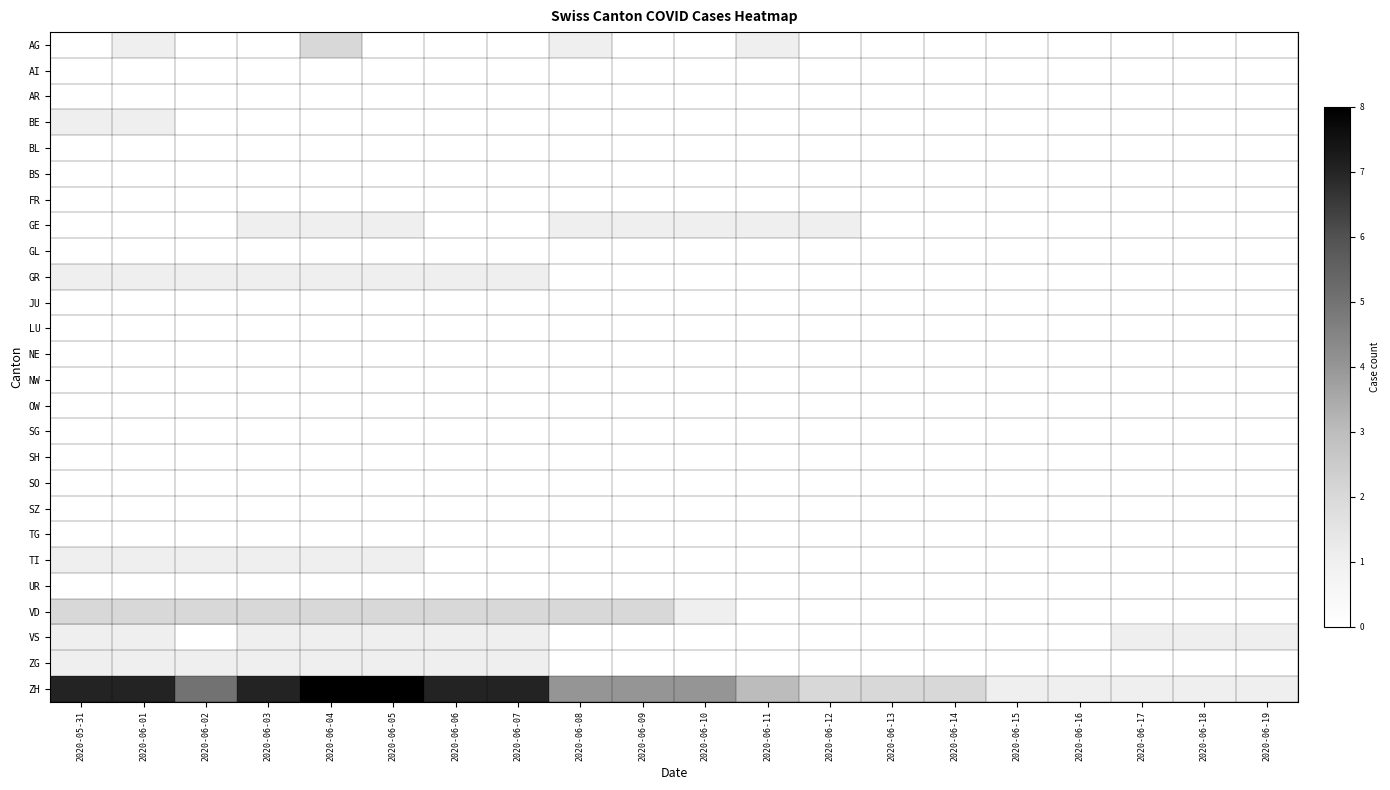

Reading right to left, transcribe all the data shown in this chart.

AG: 2020-06-19=0	2020-06-18=0	2020-06-17=0	2020-06-16=0	2020-06-15=0	2020-06-14=0	2020-06-13=0	2020-06-12=0	2020-06-11=1	2020-06-10=0	2020-06-09=0	2020-06-08=1	2020-06-07=0	2020-06-06=0	2020-06-05=0	2020-06-04=2	2020-06-03=0	2020-06-02=0	2020-06-01=1	2020-05-31=0
AI: 2020-06-19=0	2020-06-18=0	2020-06-17=0	2020-06-16=0	2020-06-15=0	2020-06-14=0	2020-06-13=0	2020-06-12=0	2020-06-11=0	2020-06-10=0	2020-06-09=0	2020-06-08=0	2020-06-07=0	2020-06-06=0	2020-06-05=0	2020-06-04=0	2020-06-03=0	2020-06-02=0	2020-06-01=0	2020-05-31=0
AR: 2020-06-19=0	2020-06-18=0	2020-06-17=0	2020-06-16=0	2020-06-15=0	2020-06-14=0	2020-06-13=0	2020-06-12=0	2020-06-11=0	2020-06-10=0	2020-06-09=0	2020-06-08=0	2020-06-07=0	2020-06-06=0	2020-06-05=0	2020-06-04=0	2020-06-03=0	2020-06-02=0	2020-06-01=0	2020-05-31=0
BE: 2020-06-19=0	2020-06-18=0	2020-06-17=0	2020-06-16=0	2020-06-15=0	2020-06-14=0	2020-06-13=0	2020-06-12=0	2020-06-11=0	2020-06-10=0	2020-06-09=0	2020-06-08=0	2020-06-07=0	2020-06-06=0	2020-06-05=0	2020-06-04=0	2020-06-03=0	2020-06-02=0	2020-06-01=1	2020-05-31=1
BL: 2020-06-19=0	2020-06-18=0	2020-06-17=0	2020-06-16=0	2020-06-15=0	2020-06-14=0	2020-06-13=0	2020-06-12=0	2020-06-11=0	2020-06-10=0	2020-06-09=0	2020-06-08=0	2020-06-07=0	2020-06-06=0	2020-06-05=0	2020-06-04=0	2020-06-03=0	2020-06-02=0	2020-06-01=0	2020-05-31=0
BS: 2020-06-19=0	2020-06-18=0	2020-06-17=0	2020-06-16=0	2020-06-15=0	2020-06-14=0	2020-06-13=0	2020-06-12=0	2020-06-11=0	2020-06-10=0	2020-06-09=0	2020-06-08=0	2020-06-07=0	2020-06-06=0	2020-06-05=0	2020-06-04=0	2020-06-03=0	2020-06-02=0	2020-06-01=0	2020-05-31=0
FR: 2020-06-19=0	2020-06-18=0	2020-06-17=0	2020-06-16=0	2020-06-15=0	2020-06-14=0	2020-06-13=0	2020-06-12=0	2020-06-11=0	2020-06-10=0	2020-06-09=0	2020-06-08=0	2020-06-07=0	2020-06-06=0	2020-06-05=0	2020-06-04=0	2020-06-03=0	2020-06-02=0	2020-06-01=0	2020-05-31=0
GE: 2020-06-19=0	2020-06-18=0	2020-06-17=0	2020-06-16=0	2020-06-15=0	2020-06-14=0	2020-06-13=0	2020-06-12=1	2020-06-11=1	2020-06-10=1	2020-06-09=1	2020-06-08=1	2020-06-07=0	2020-06-06=0	2020-06-05=1	2020-06-04=1	2020-06-03=1	2020-06-02=0	2020-06-01=0	2020-05-31=0
GL: 2020-06-19=0	2020-06-18=0	2020-06-17=0	2020-06-16=0	2020-06-15=0	2020-06-14=0	2020-06-13=0	2020-06-12=0	2020-06-11=0	2020-06-10=0	2020-06-09=0	2020-06-08=0	2020-06-07=0	2020-06-06=0	2020-06-05=0	2020-06-04=0	2020-06-03=0	2020-06-02=0	2020-06-01=0	2020-05-31=0
GR: 2020-06-19=0	2020-06-18=0	2020-06-17=0	2020-06-16=0	2020-06-15=0	2020-06-14=0	2020-06-13=0	2020-06-12=0	2020-06-11=0	2020-06-10=0	2020-06-09=0	2020-06-08=0	2020-06-07=1	2020-06-06=1	2020-06-05=1	2020-06-04=1	2020-06-03=1	2020-06-02=1	2020-06-01=1	2020-05-31=1
JU: 2020-06-19=0	2020-06-18=0	2020-06-17=0	2020-06-16=0	2020-06-15=0	2020-06-14=0	2020-06-13=0	2020-06-12=0	2020-06-11=0	2020-06-10=0	2020-06-09=0	2020-06-08=0	2020-06-07=0	2020-06-06=0	2020-06-05=0	2020-06-04=0	2020-06-03=0	2020-06-02=0	2020-06-01=0	2020-05-31=0
LU: 2020-06-19=0	2020-06-18=0	2020-06-17=0	2020-06-16=0	2020-06-15=0	2020-06-14=0	2020-06-13=0	2020-06-12=0	2020-06-11=0	2020-06-10=0	2020-06-09=0	2020-06-08=0	2020-06-07=0	2020-06-06=0	2020-06-05=0	2020-06-04=0	2020-06-03=0	2020-06-02=0	2020-06-01=0	2020-05-31=0
NE: 2020-06-19=0	2020-06-18=0	2020-06-17=0	2020-06-16=0	2020-06-15=0	2020-06-14=0	2020-06-13=0	2020-06-12=0	2020-06-11=0	2020-06-10=0	2020-06-09=0	2020-06-08=0	2020-06-07=0	2020-06-06=0	2020-06-05=0	2020-06-04=0	2020-06-03=0	2020-06-02=0	2020-06-01=0	2020-05-31=0
NW: 2020-06-19=0	2020-06-18=0	2020-06-17=0	2020-06-16=0	2020-06-15=0	2020-06-14=0	2020-06-13=0	2020-06-12=0	2020-06-11=0	2020-06-10=0	2020-06-09=0	2020-06-08=0	2020-06-07=0	2020-06-06=0	2020-06-05=0	2020-06-04=0	2020-06-03=0	2020-06-02=0	2020-06-01=0	2020-05-31=0
OW: 2020-06-19=0	2020-06-18=0	2020-06-17=0	2020-06-16=0	2020-06-15=0	2020-06-14=0	2020-06-13=0	2020-06-12=0	2020-06-11=0	2020-06-10=0	2020-06-09=0	2020-06-08=0	2020-06-07=0	2020-06-06=0	2020-06-05=0	2020-06-04=0	2020-06-03=0	2020-06-02=0	2020-06-01=0	2020-05-31=0
SG: 2020-06-19=0	2020-06-18=0	2020-06-17=0	2020-06-16=0	2020-06-15=0	2020-06-14=0	2020-06-13=0	2020-06-12=0	2020-06-11=0	2020-06-10=0	2020-06-09=0	2020-06-08=0	2020-06-07=0	2020-06-06=0	2020-06-05=0	2020-06-04=0	2020-06-03=0	2020-06-02=0	2020-06-01=0	2020-05-31=0
SH: 2020-06-19=0	2020-06-18=0	2020-06-17=0	2020-06-16=0	2020-06-15=0	2020-06-14=0	2020-06-13=0	2020-06-12=0	2020-06-11=0	2020-06-10=0	2020-06-09=0	2020-06-08=0	2020-06-07=0	2020-06-06=0	2020-06-05=0	2020-06-04=0	2020-06-03=0	2020-06-02=0	2020-06-01=0	2020-05-31=0
SO: 2020-06-19=0	2020-06-18=0	2020-06-17=0	2020-06-16=0	2020-06-15=0	2020-06-14=0	2020-06-13=0	2020-06-12=0	2020-06-11=0	2020-06-10=0	2020-06-09=0	2020-06-08=0	2020-06-07=0	2020-06-06=0	2020-06-05=0	2020-06-04=0	2020-06-03=0	2020-06-02=0	2020-06-01=0	2020-05-31=0
SZ: 2020-06-19=0	2020-06-18=0	2020-06-17=0	2020-06-16=0	2020-06-15=0	2020-06-14=0	2020-06-13=0	2020-06-12=0	2020-06-11=0	2020-06-10=0	2020-06-09=0	2020-06-08=0	2020-06-07=0	2020-06-06=0	2020-06-05=0	2020-06-04=0	2020-06-03=0	2020-06-02=0	2020-06-01=0	2020-05-31=0
TG: 2020-06-19=0	2020-06-18=0	2020-06-17=0	2020-06-16=0	2020-06-15=0	2020-06-14=0	2020-06-13=0	2020-06-12=0	2020-06-11=0	2020-06-10=0	2020-06-09=0	2020-06-08=0	2020-06-07=0	2020-06-06=0	2020-06-05=0	2020-06-04=0	2020-06-03=0	2020-06-02=0	2020-06-01=0	2020-05-31=0
TI: 2020-06-19=0	2020-06-18=0	2020-06-17=0	2020-06-16=0	2020-06-15=0	2020-06-14=0	2020-06-13=0	2020-06-12=0	2020-06-11=0	2020-06-10=0	2020-06-09=0	2020-06-08=0	2020-06-07=0	2020-06-06=0	2020-06-05=1	2020-06-04=1	2020-06-03=1	2020-06-02=1	2020-06-01=1	2020-05-31=1
UR: 2020-06-19=0	2020-06-18=0	2020-06-17=0	2020-06-16=0	2020-06-15=0	2020-06-14=0	2020-06-13=0	2020-06-12=0	2020-06-11=0	2020-06-10=0	2020-06-09=0	2020-06-08=0	2020-06-07=0	2020-06-06=0	2020-06-05=0	2020-06-04=0	2020-06-03=0	2020-06-02=0	2020-06-01=0	2020-05-31=0
VD: 2020-06-19=0	2020-06-18=0	2020-06-17=0	2020-06-16=0	2020-06-15=0	2020-06-14=0	2020-06-13=0	2020-06-12=0	2020-06-11=0	2020-06-10=1	2020-06-09=2	2020-06-08=2	2020-06-07=2	2020-06-06=2	2020-06-05=2	2020-06-04=2	2020-06-03=2	2020-06-02=2	2020-06-01=2	2020-05-31=2
VS: 2020-06-19=1	2020-06-18=1	2020-06-17=1	2020-06-16=0	2020-06-15=0	2020-06-14=0	2020-06-13=0	2020-06-12=0	2020-06-11=0	2020-06-10=0	2020-06-09=0	2020-06-08=0	2020-06-07=1	2020-06-06=1	2020-06-05=1	2020-06-04=1	2020-06-03=1	2020-06-02=0	2020-06-01=1	2020-05-31=1
ZG: 2020-06-19=0	2020-06-18=0	2020-06-17=0	2020-06-16=0	2020-06-15=0	2020-06-14=0	2020-06-13=0	2020-06-12=0	2020-06-11=0	2020-06-10=0	2020-06-09=0	2020-06-08=0	2020-06-07=1	2020-06-06=1	2020-06-05=1	2020-06-04=1	2020-06-03=1	2020-06-02=1	2020-06-01=1	2020-05-31=1
ZH: 2020-06-19=1	2020-06-18=1	2020-06-17=1	2020-06-16=1	2020-06-15=1	2020-06-14=2	2020-06-13=2	2020-06-12=2	2020-06-11=3	2020-06-10=4	2020-06-09=4	2020-06-08=4	2020-06-07=7	2020-06-06=7	2020-06-05=8	2020-06-04=8	2020-06-03=7	2020-06-02=5	2020-06-01=7	2020-05-31=7